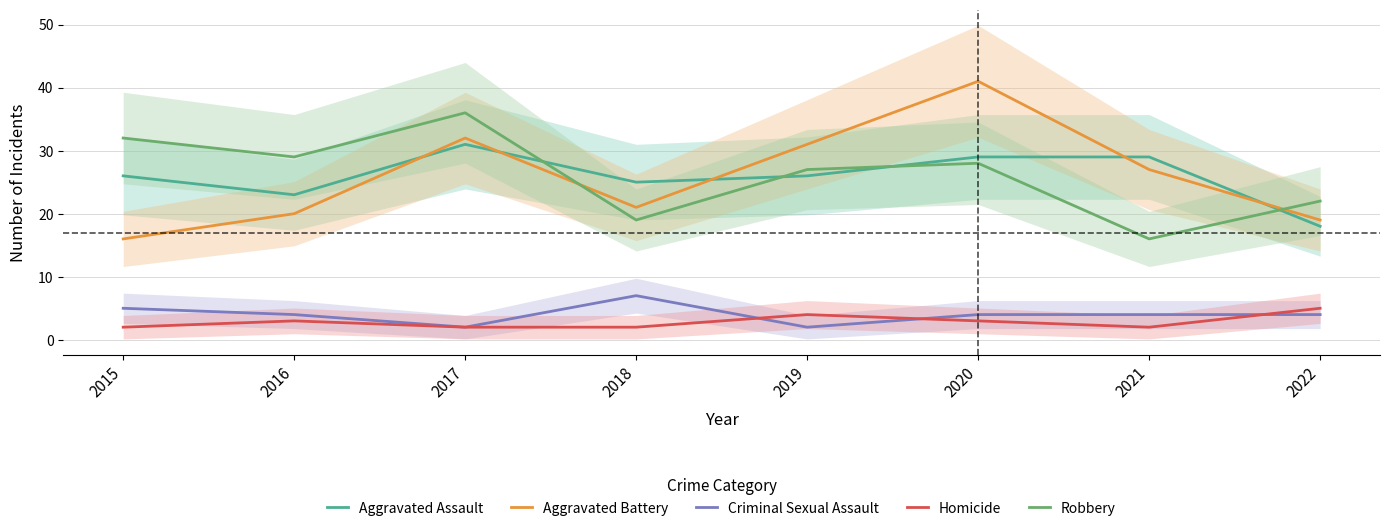

What are all the series names shown in the legend?

Aggravated Assault, Aggravated Battery, Criminal Sexual Assault, Homicide, Robbery